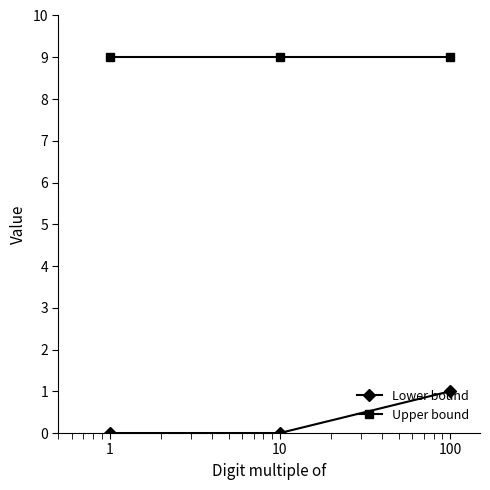

What is the average value of the Upper bound series?

9